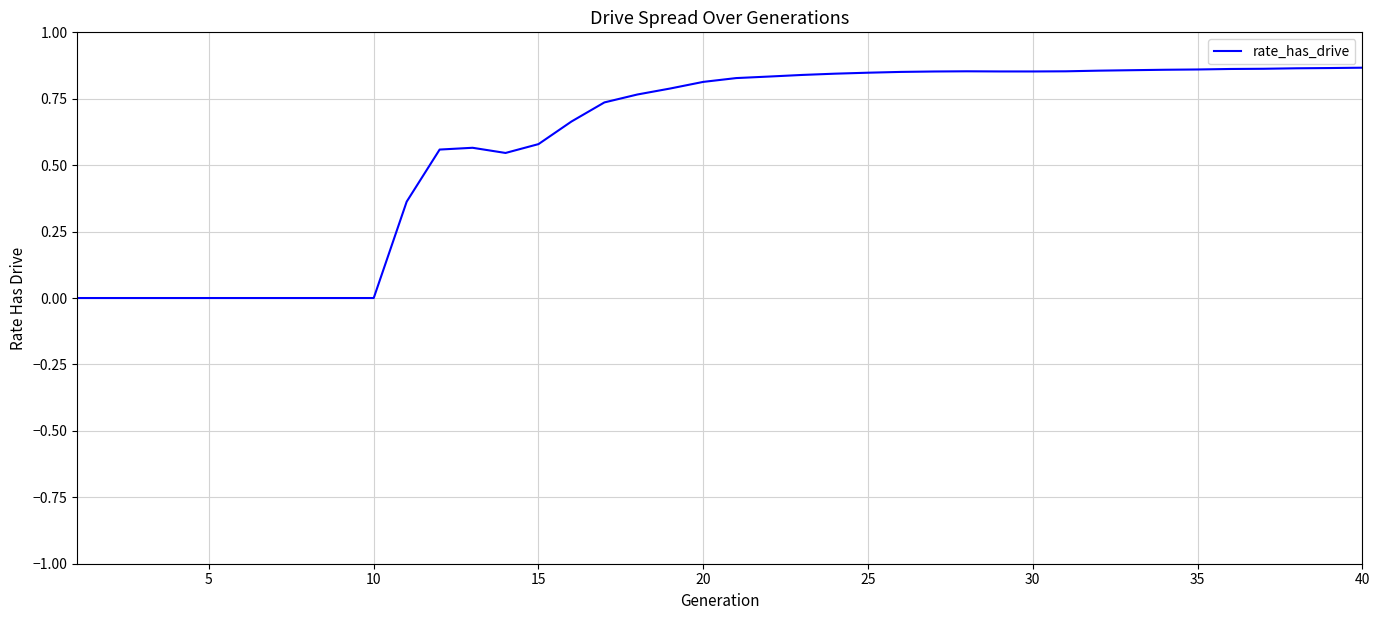

Is this an area chart (filled region under the line)?

No